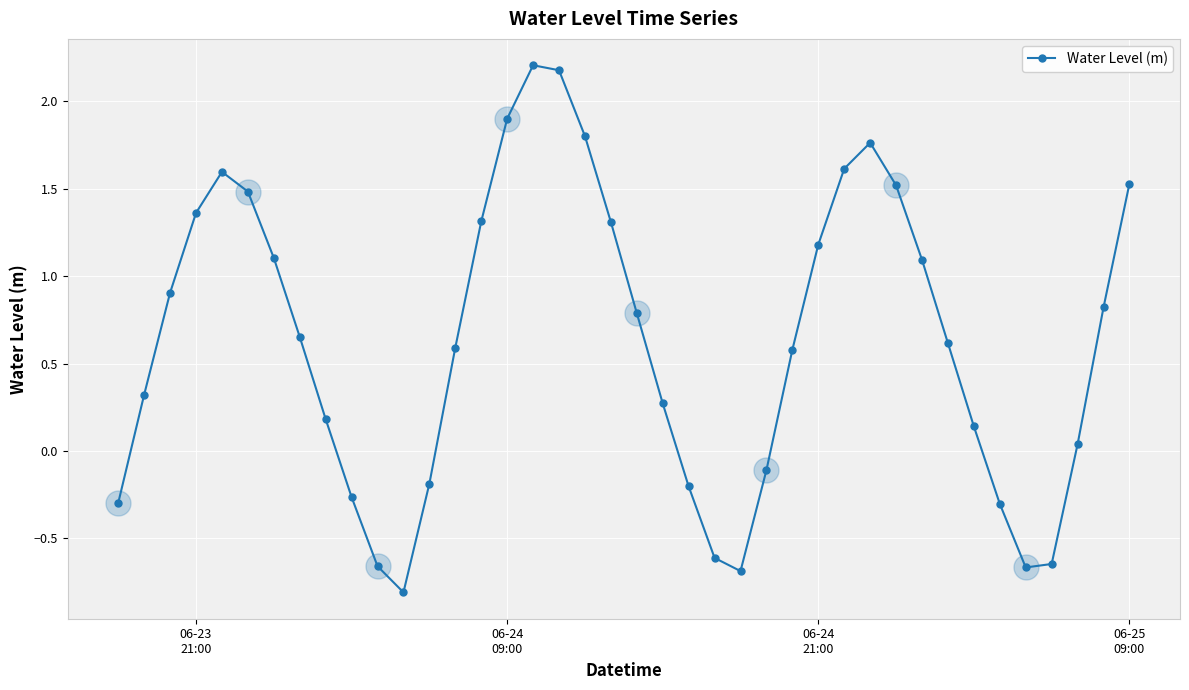

How many points are higher than both their immediate neighbors (excluding endpoints)?

3